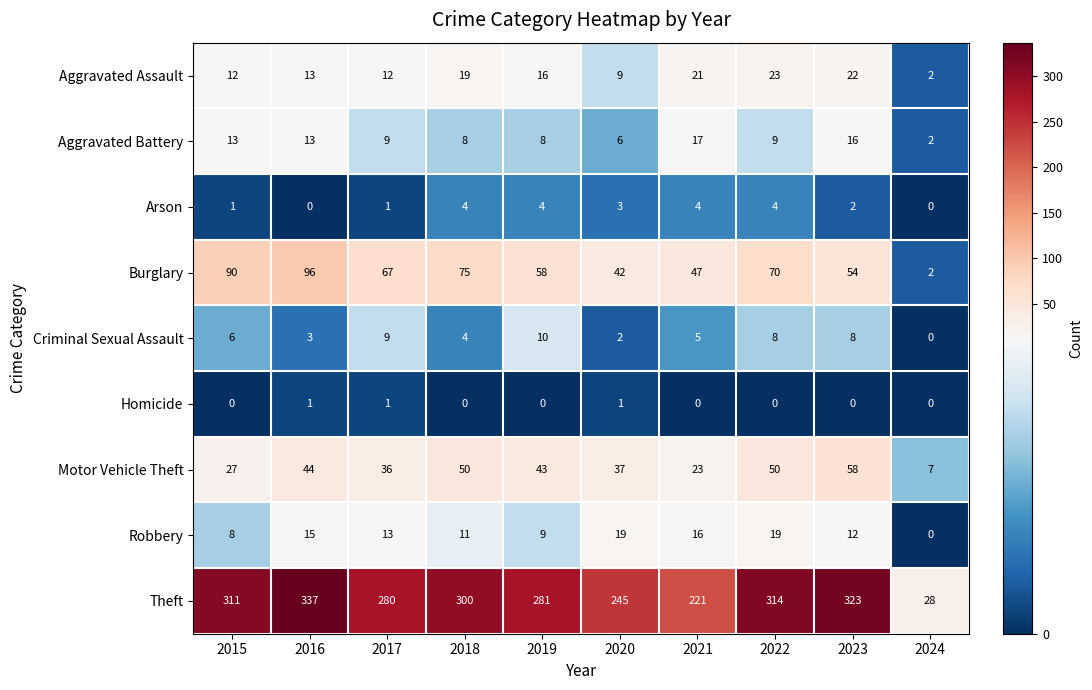

What is the spread (max minus min) of values at 2020?

244